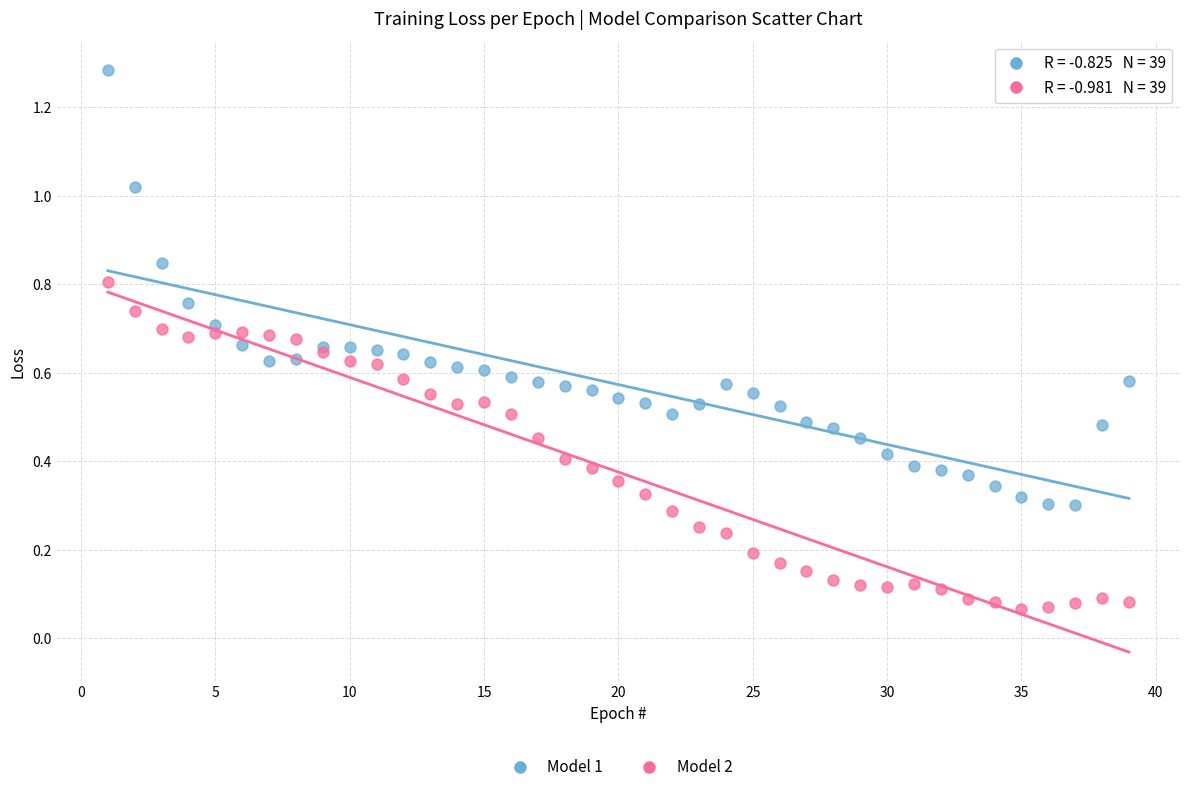

What are all the series names shown in the legend?

Model 1, Model 2